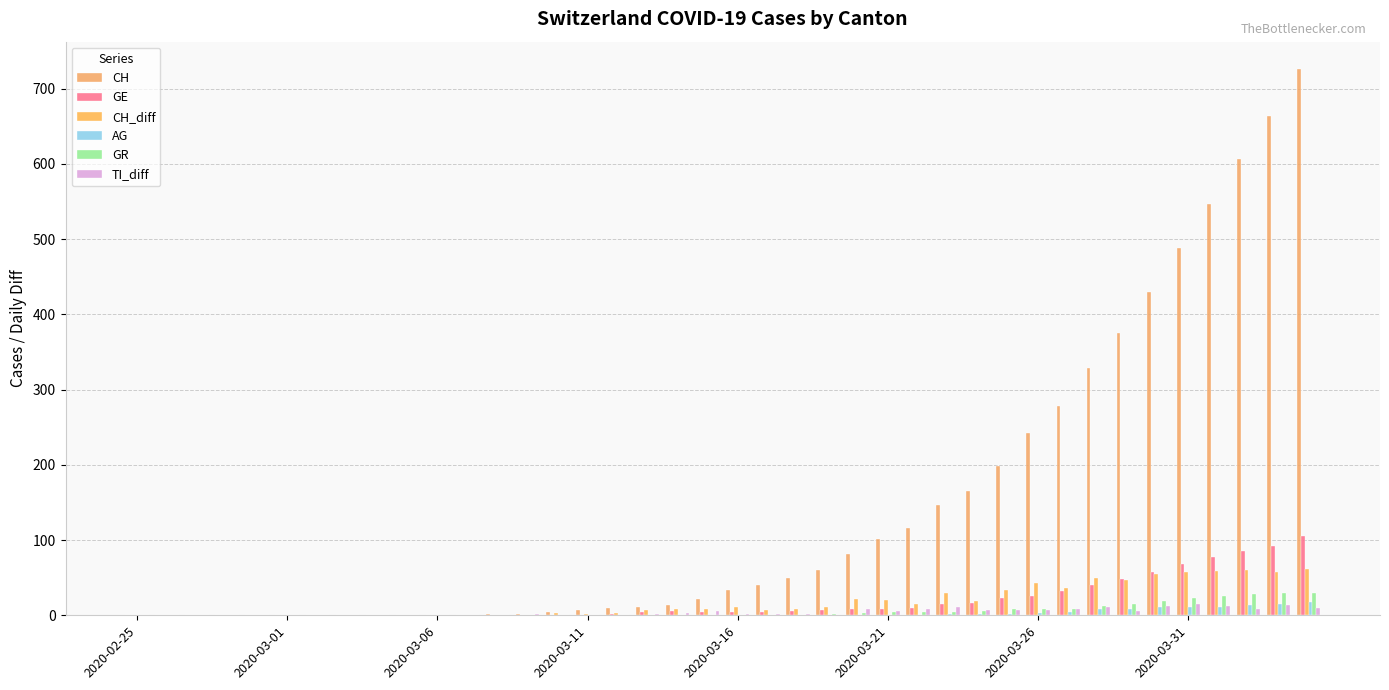

What is the value of the AG bar at the 27th from the left?

1